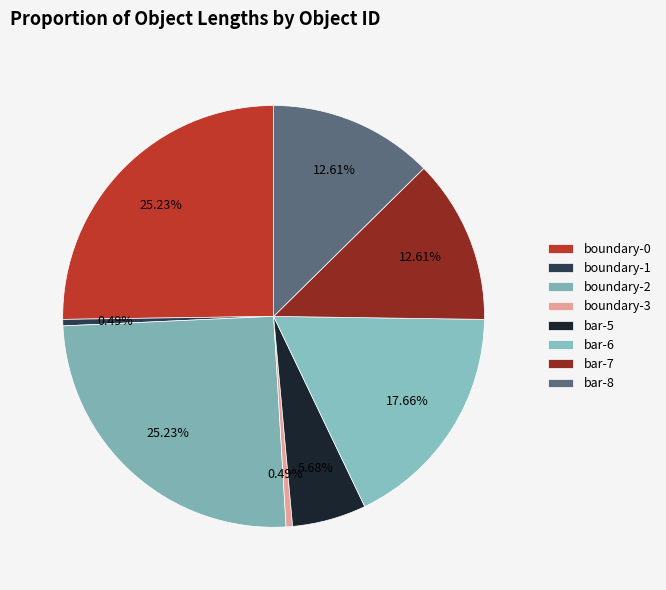

What percentage is the bar-8 slice, to the nearest percent?

13%